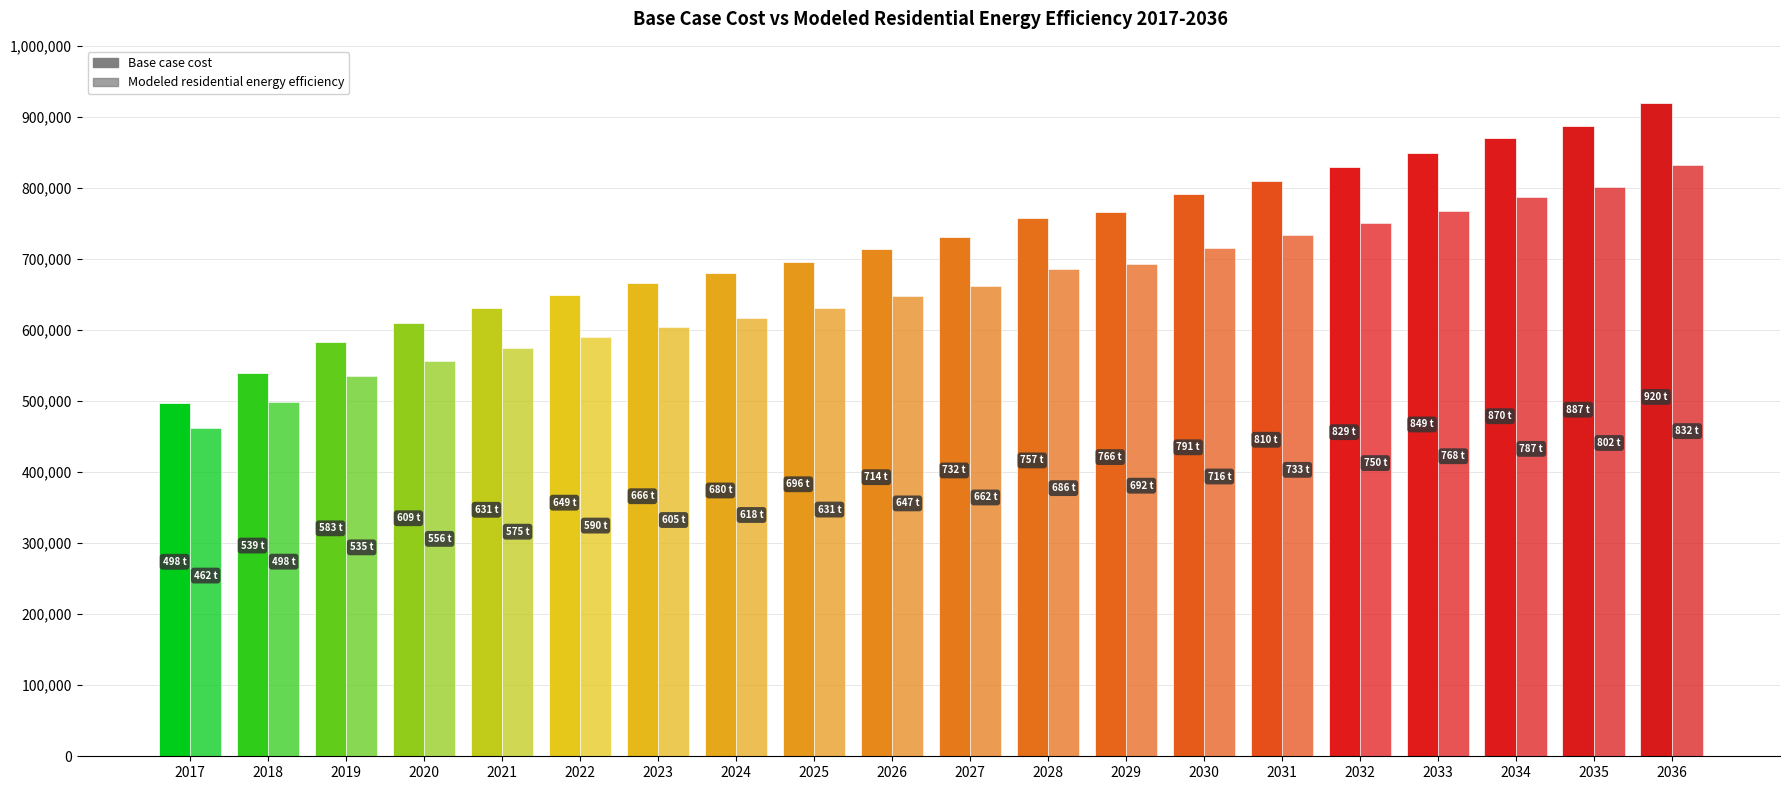

What is the difference between the second highest and minimum values in the Base case cost series?

389238.4